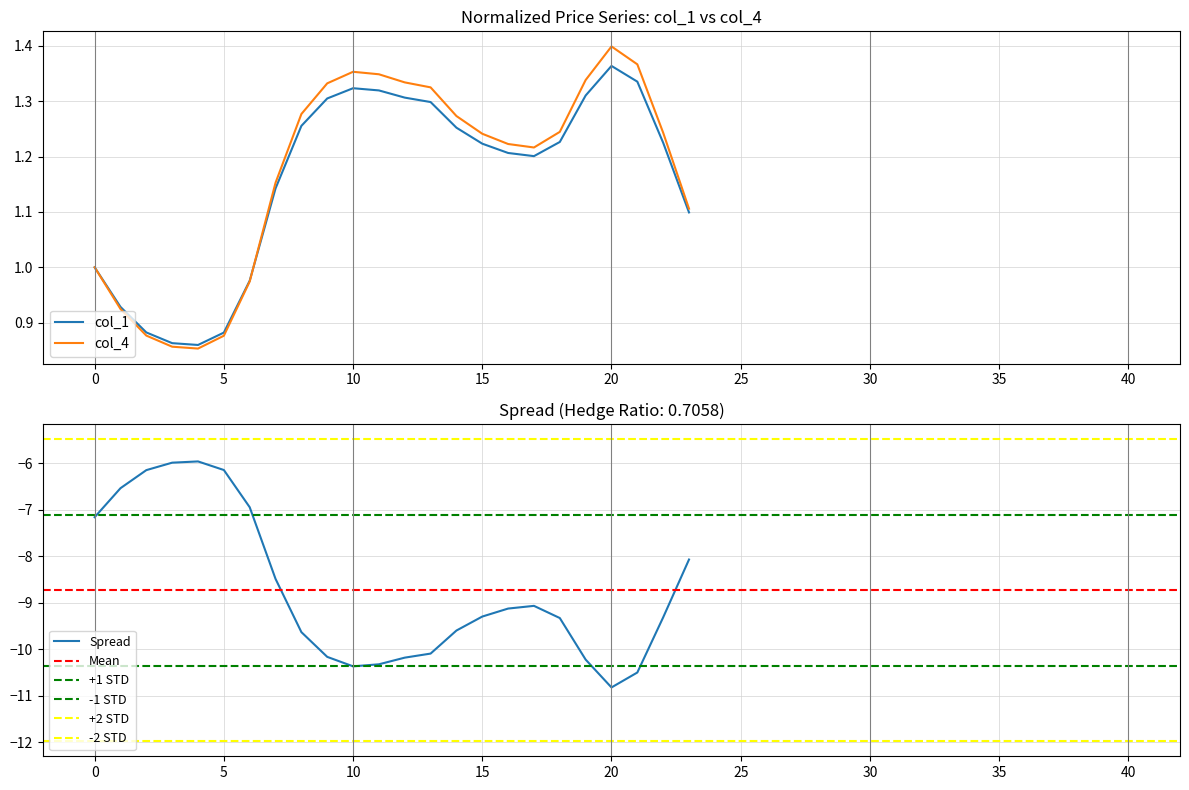

True or false: col_2 has more than 1 interior local peaks.

True